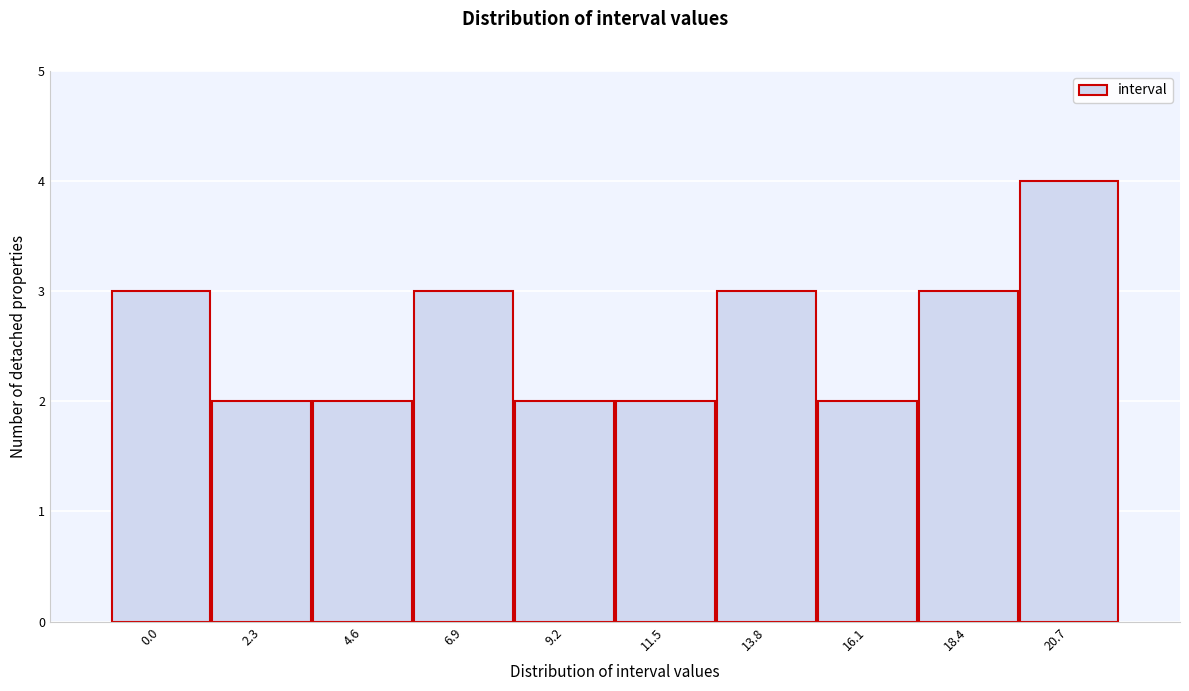

Reading left to right, transcribe all the data shown in this chart.

0.0=3	2.3=2	4.6=2	6.9=3	9.2=2	11.5=2	13.8=3	16.1=2	18.4=3	20.7=4